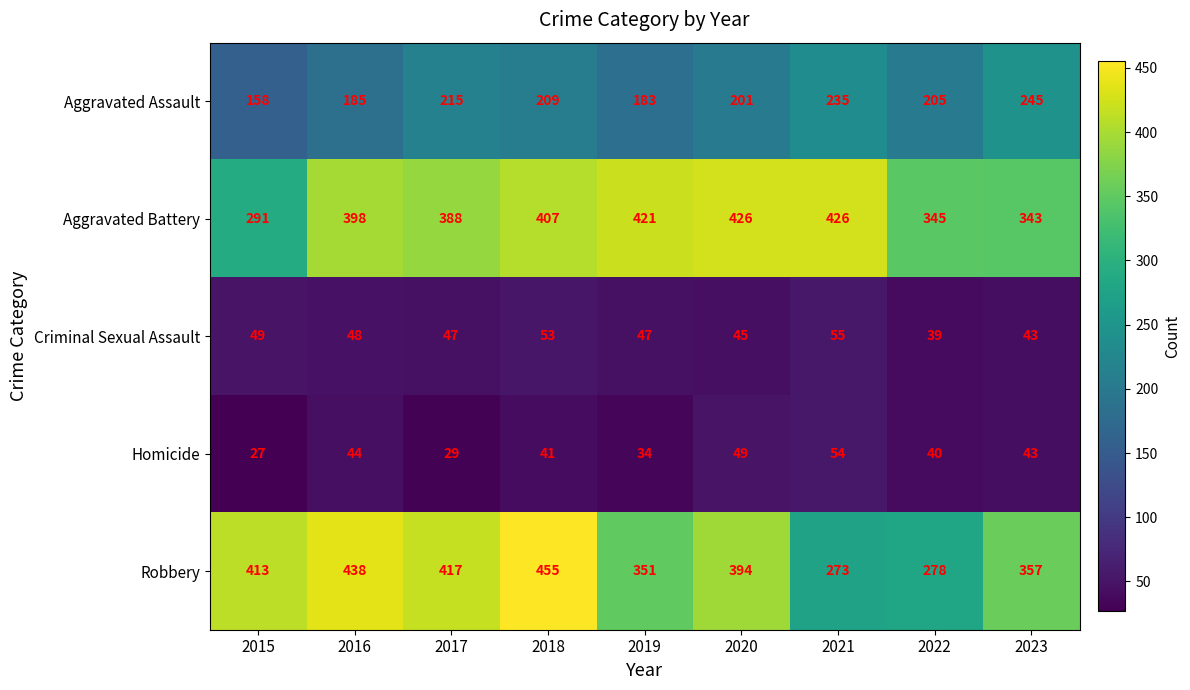

At which label does Homicide first exceed 41?

2016